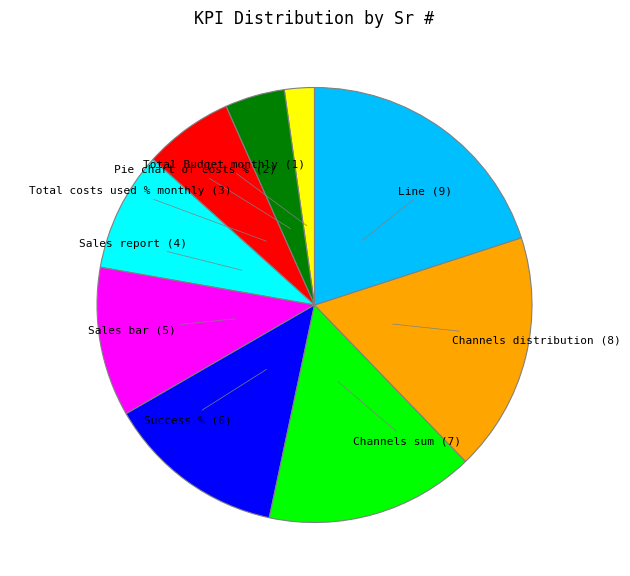

Is it true that Sales bar is 11% of the pie?

True